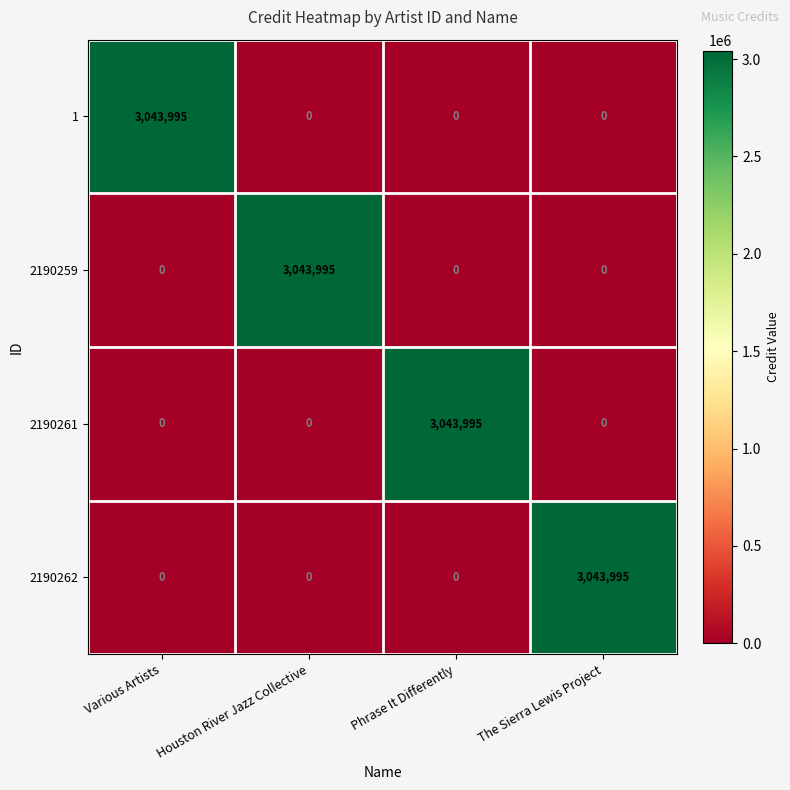

At how many categories does at least one series exceed 2223625?

4